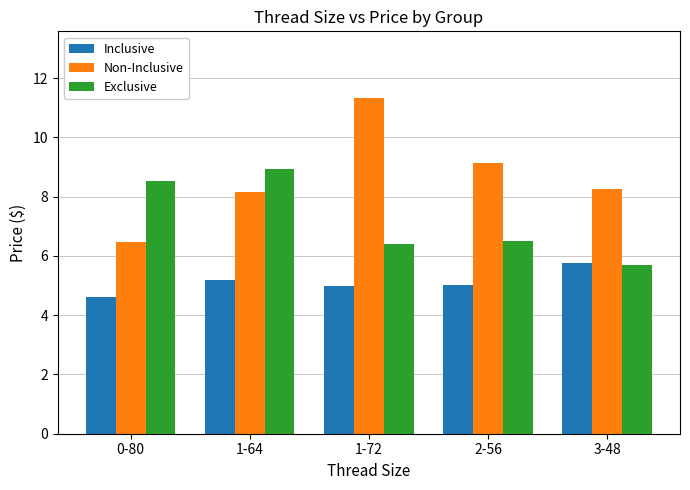

Which series changed the most between 1-72 and 3-48?

Non-Inclusive